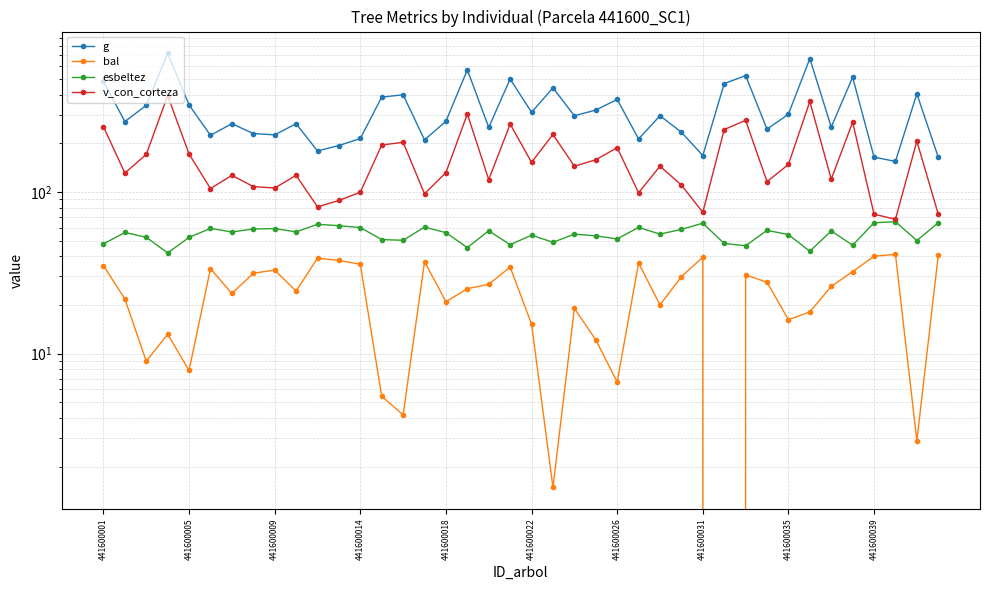

Where does the v_con_corteza series first go above 144?

441600001